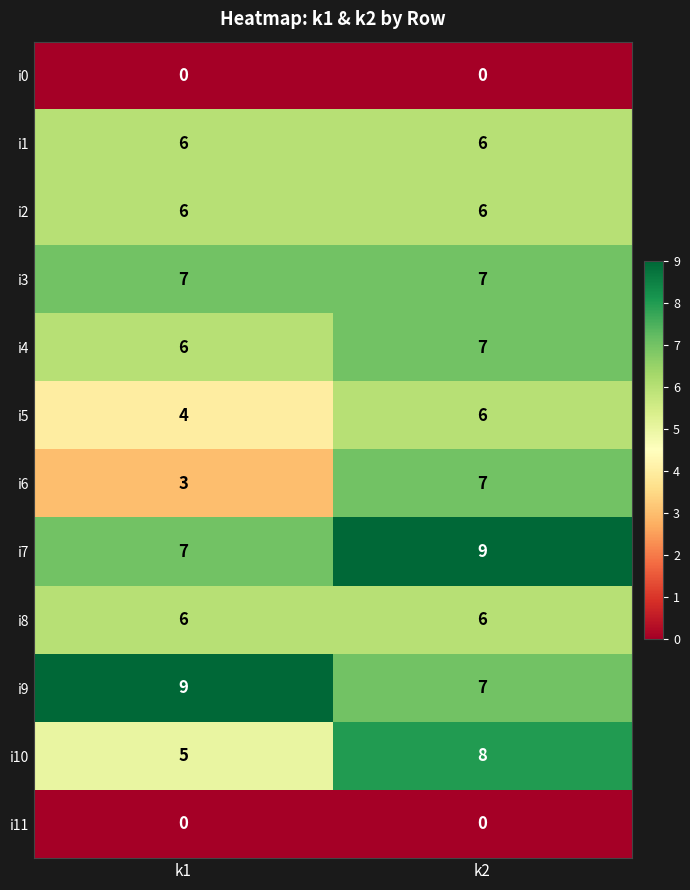

What is the spread (max minus min) of values at k2?

9